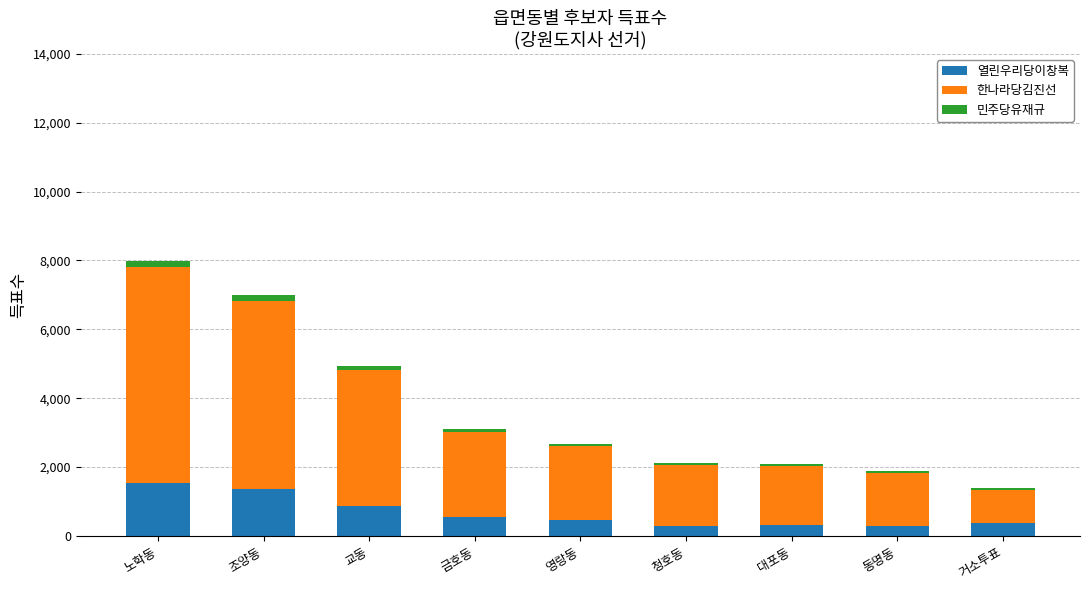

At which category is the sum across all series the highest?

노학동